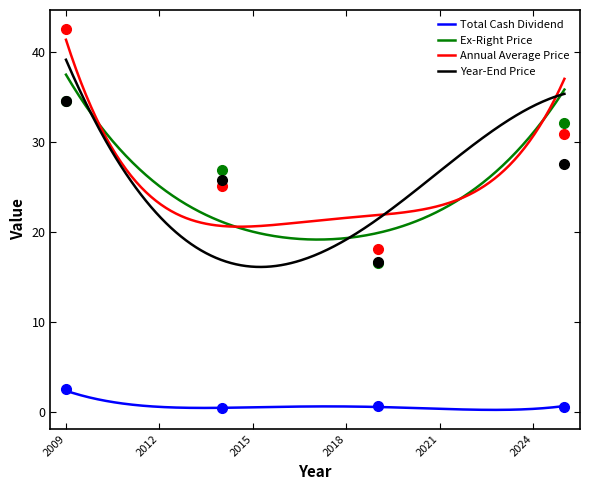

Does the chart display data point markers on the line(s)?

No